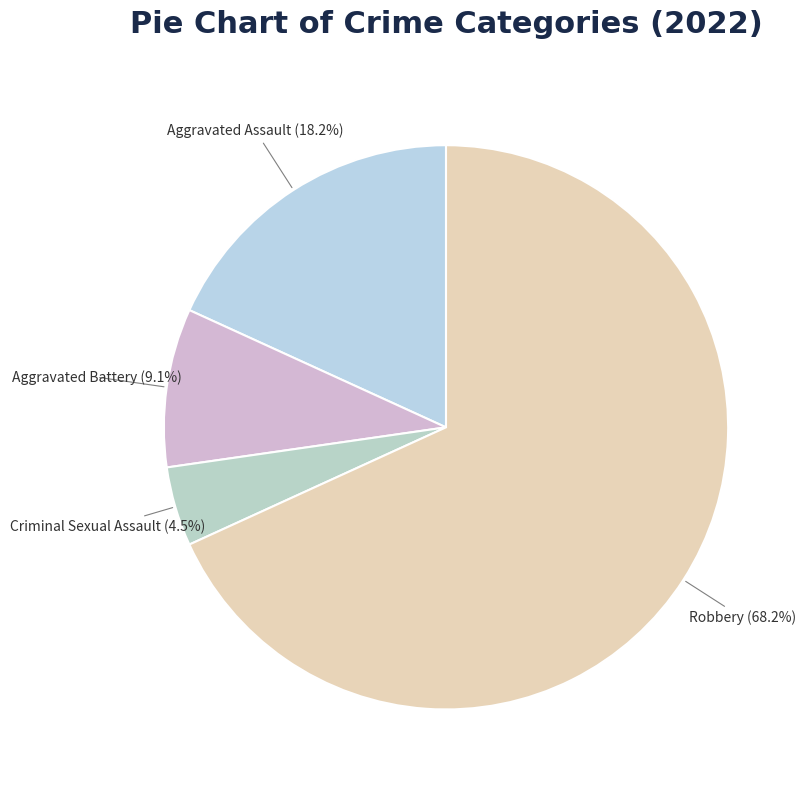

Which category has the biggest portion of the pie?

Robbery